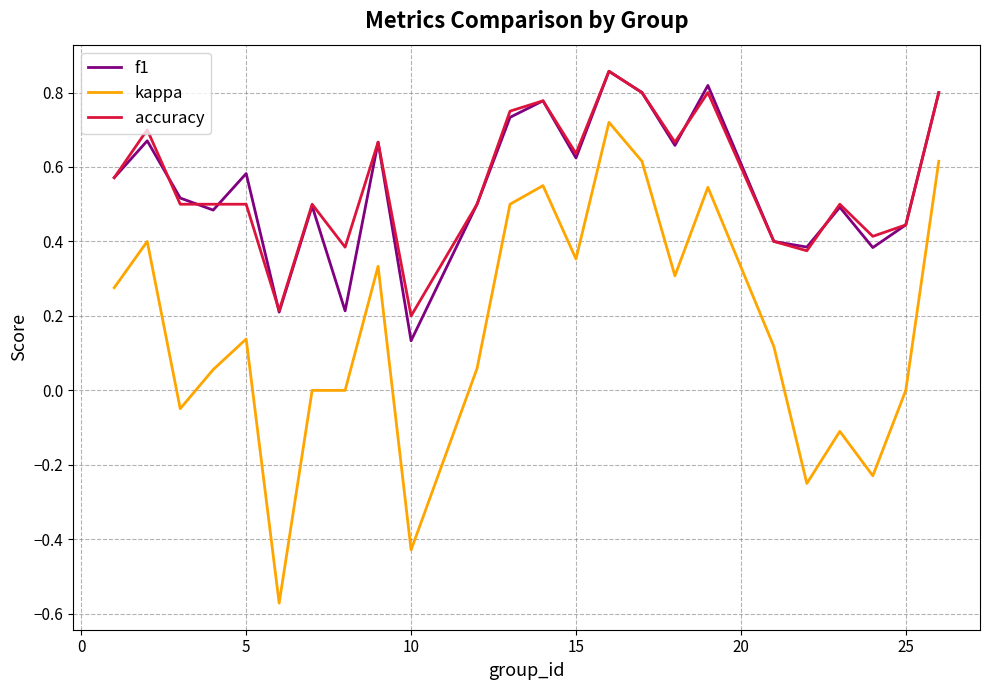

True or false: kappa and f1 cross at least once.

False